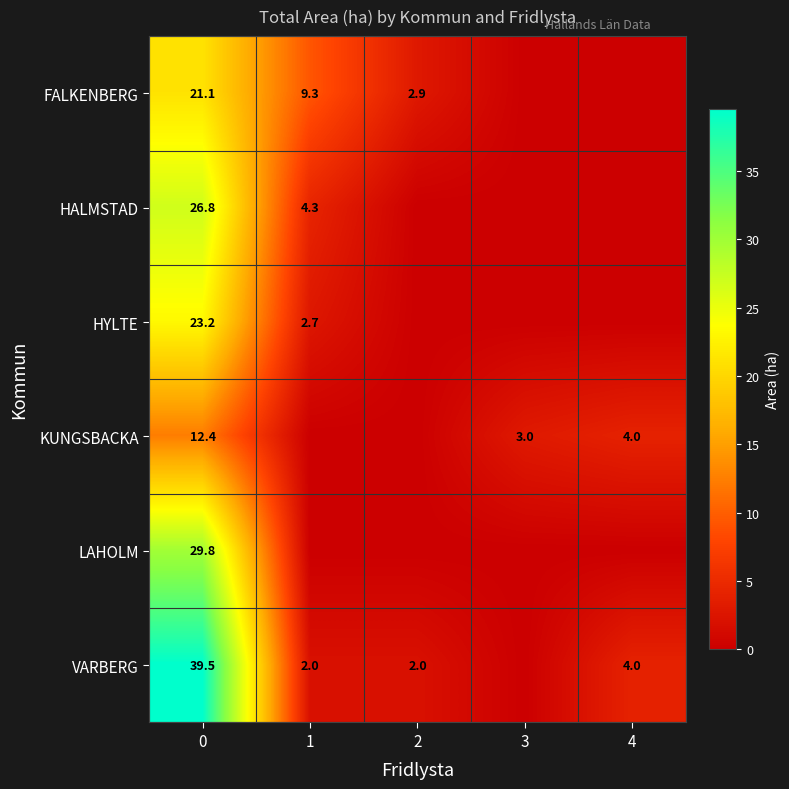

Rank the series at 0 from lowest to highest value.

KUNGSBACKA, FALKENBERG, HYLTE, HALMSTAD, LAHOLM, VARBERG